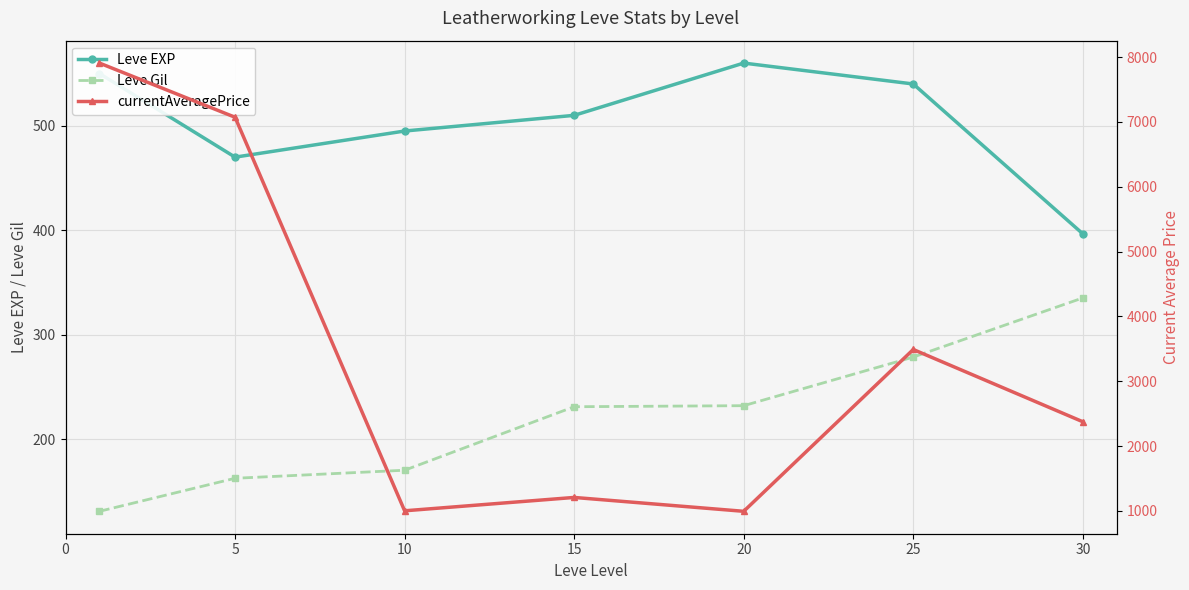

What is the difference between the highest and lowest values at 25?

3211.3